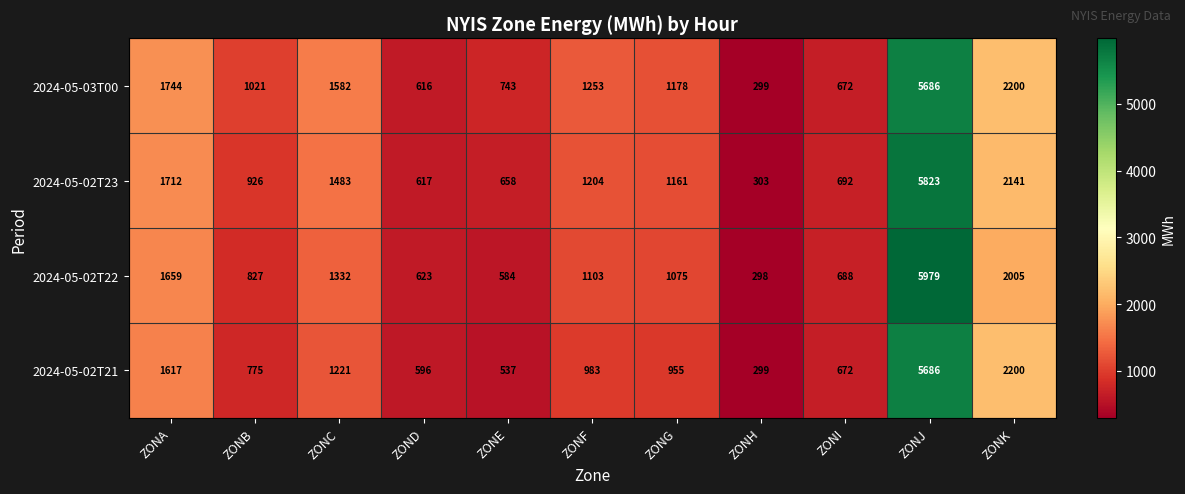

The 2024-05-02T22 series shows 688 at ZONI. True or false?

True